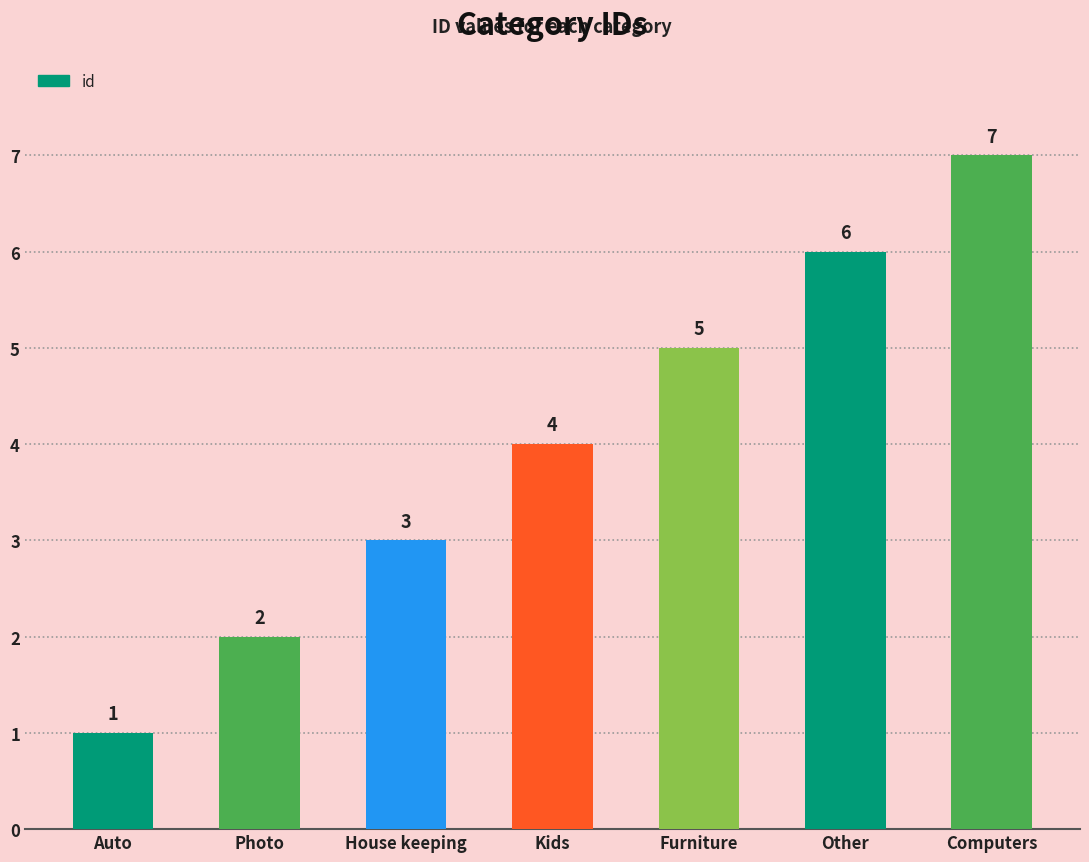

What is the sum of all values?

28